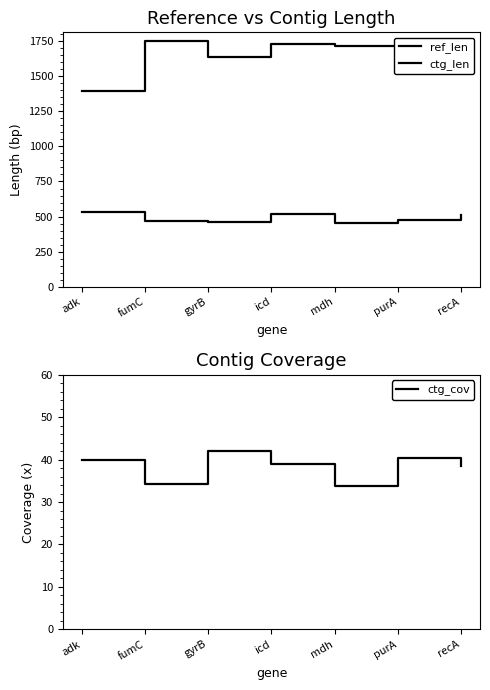

What is the label of the 4th point from the left?

icd